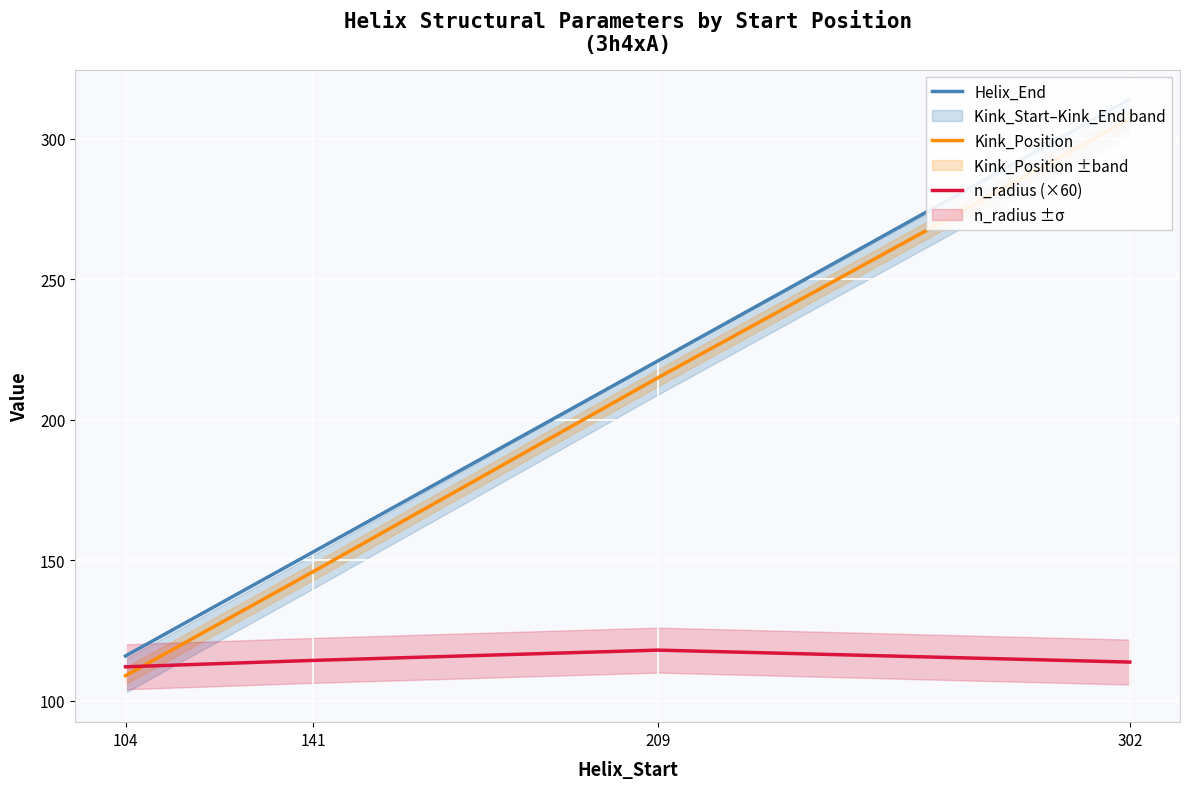

What is the difference between the maximum and minimum values in the n_radius (×60) series?

5.9